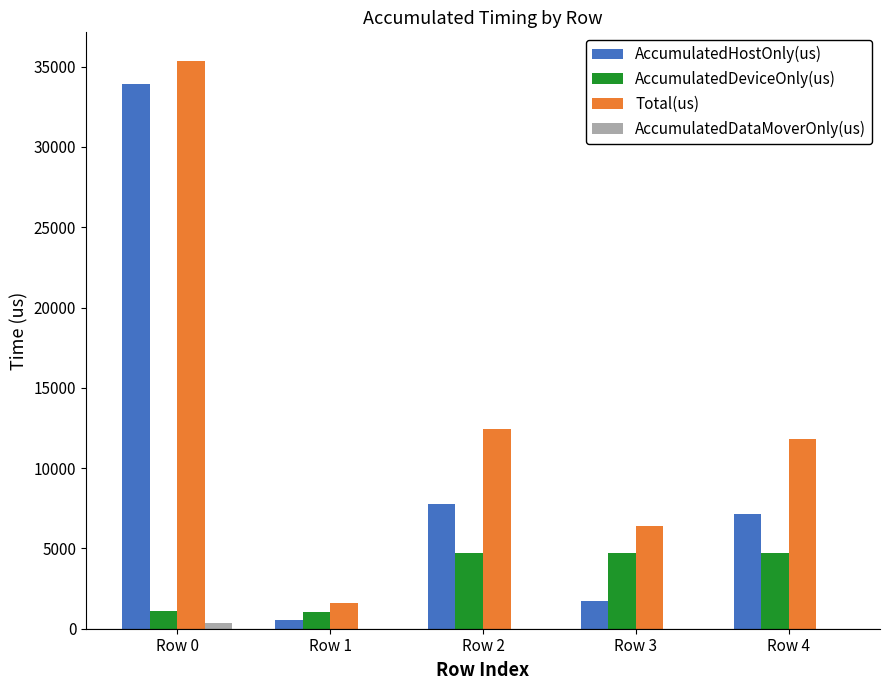

At which label is AccumulatedHostOnly(us) closest to 17243?

Row 2